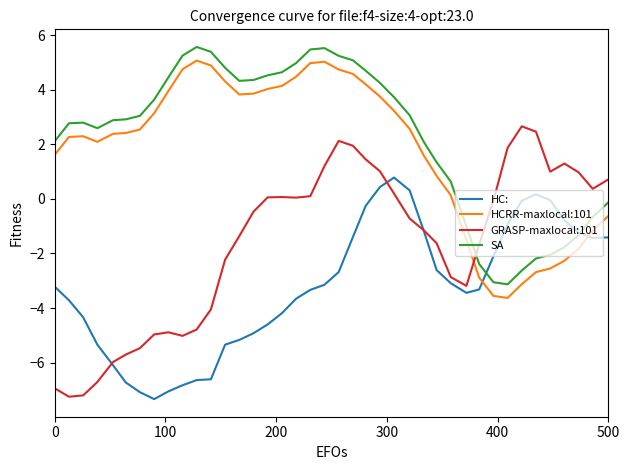

What is the maximum value for HCRR-maxlocal:101?

5.1